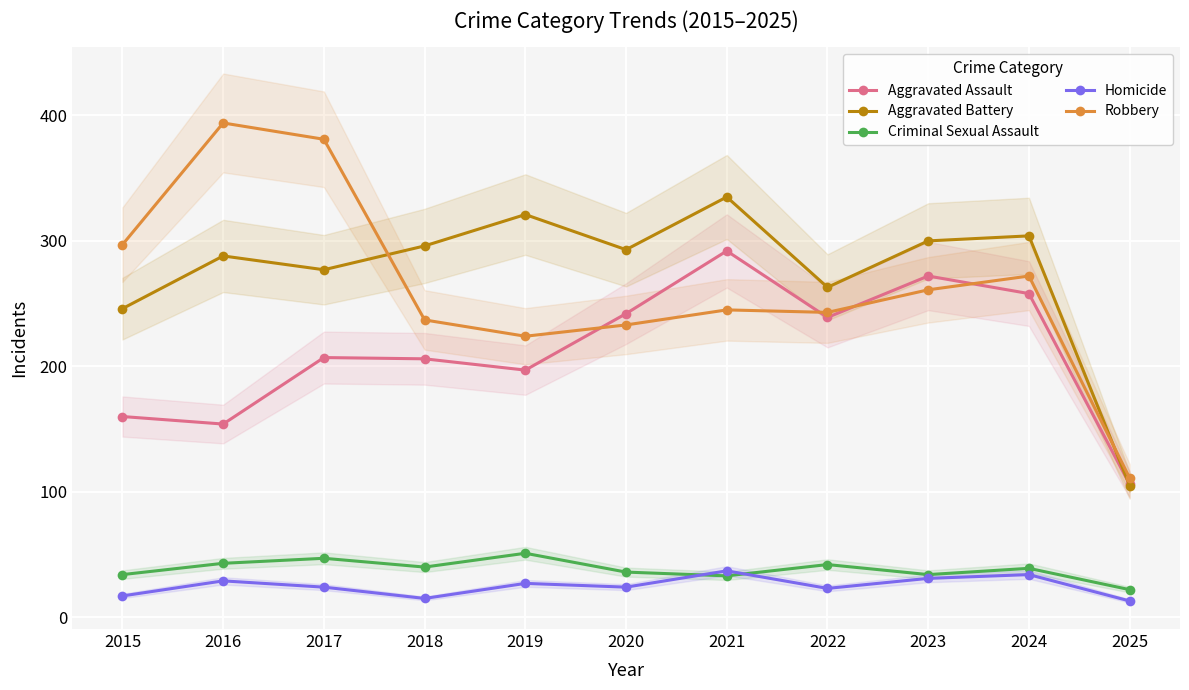

Where is Homicide nearest to the value 25?

2017